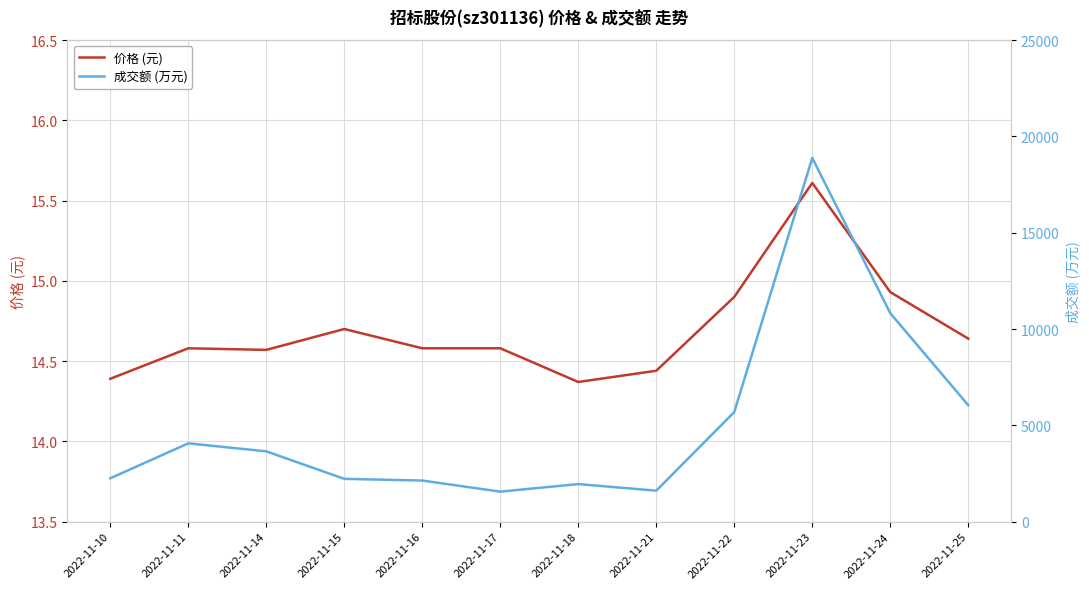

True or false: 成交额 (万元) and 价格 (元) cross at least once.

False